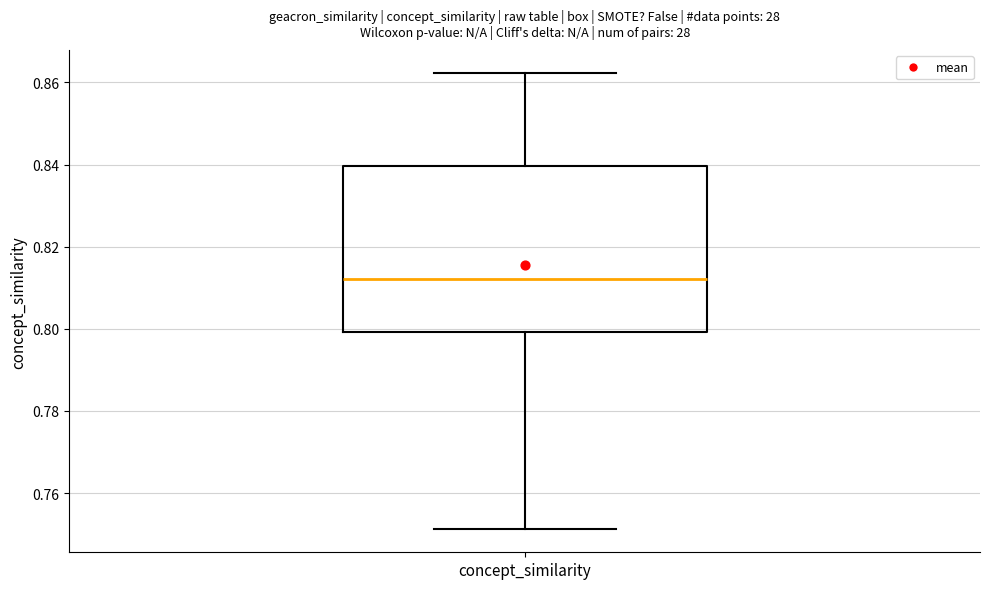

Where is the lower edge of the box for concept_similarity on the y-axis? The values are not printed on the chart, so give them approximately, as read against the axis.

0.800